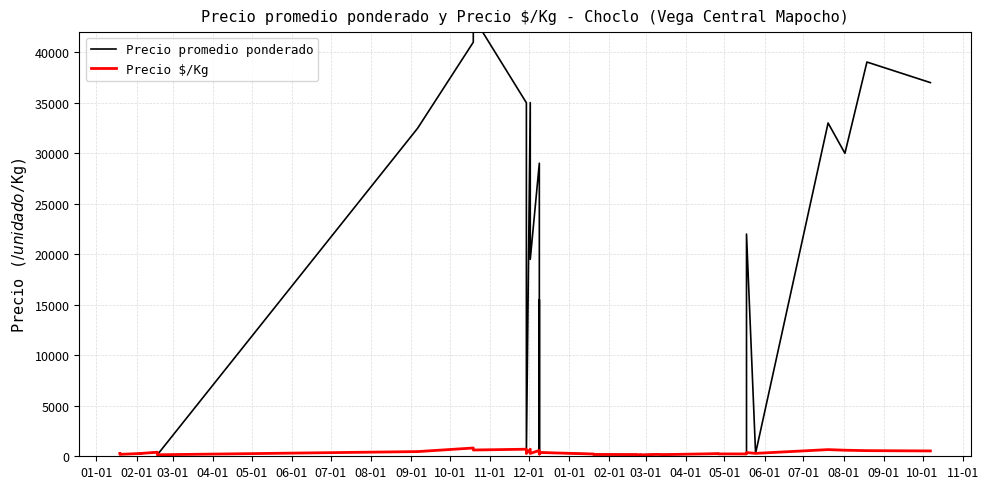

Is the value of Precio promedio ponderado at 10-01 greater than the value of Precio $/Kg at 09-01?

Yes